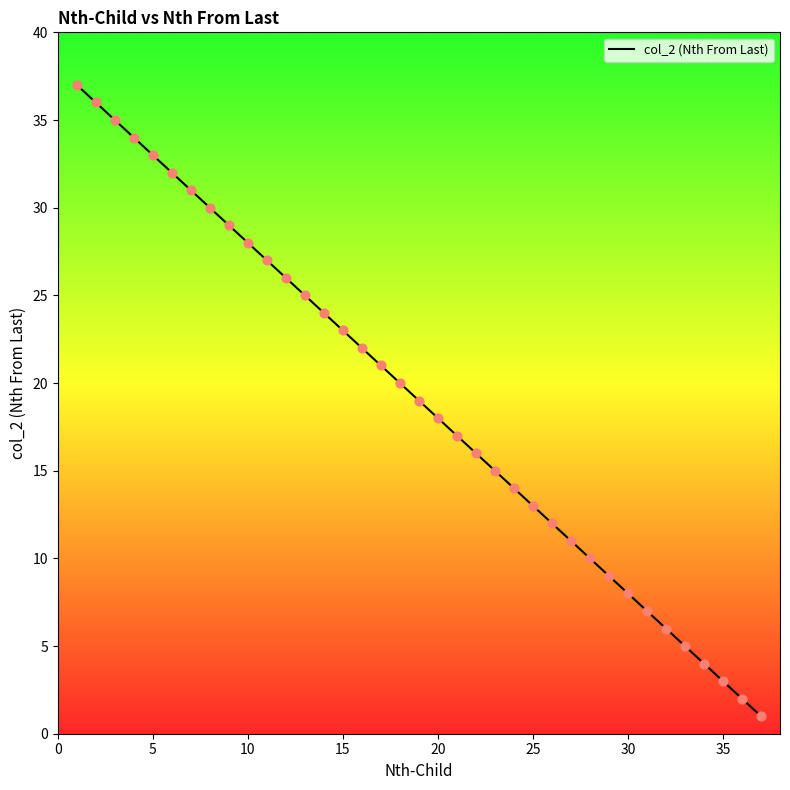

What is the maximum value shown in the chart?

37